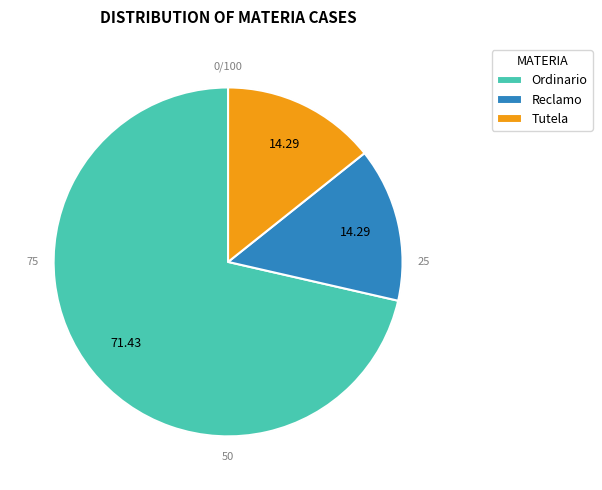

Which category accounts for the majority?

Ordinario